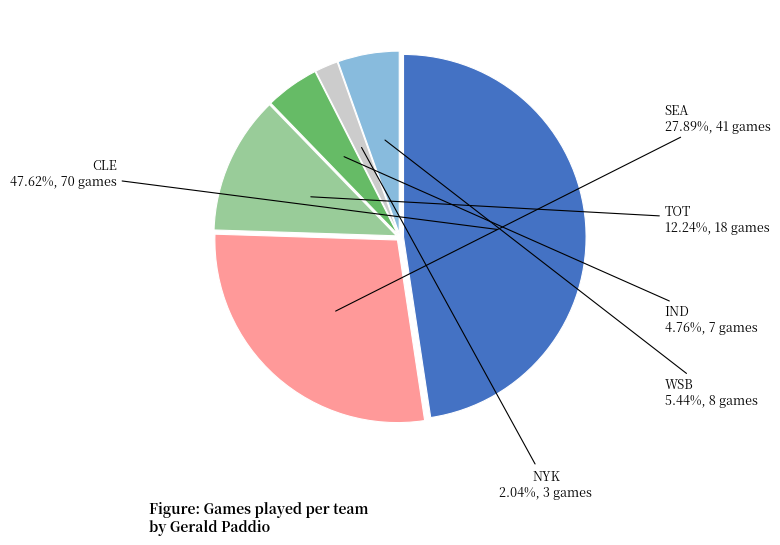

How many segments does this pie chart have?

6